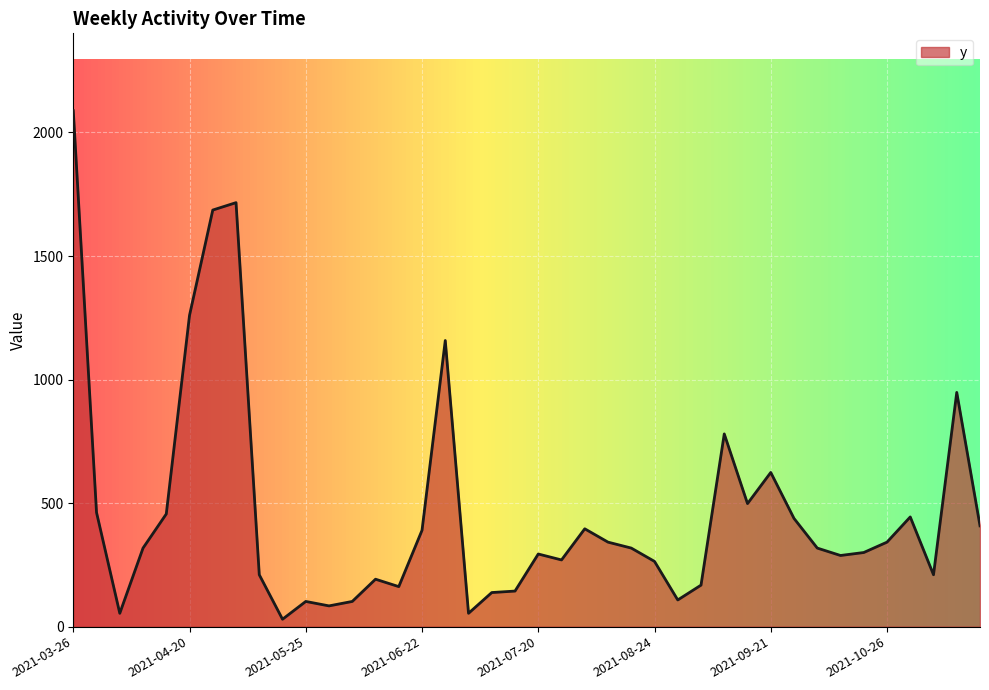

What is the greatest value displayed?

2088